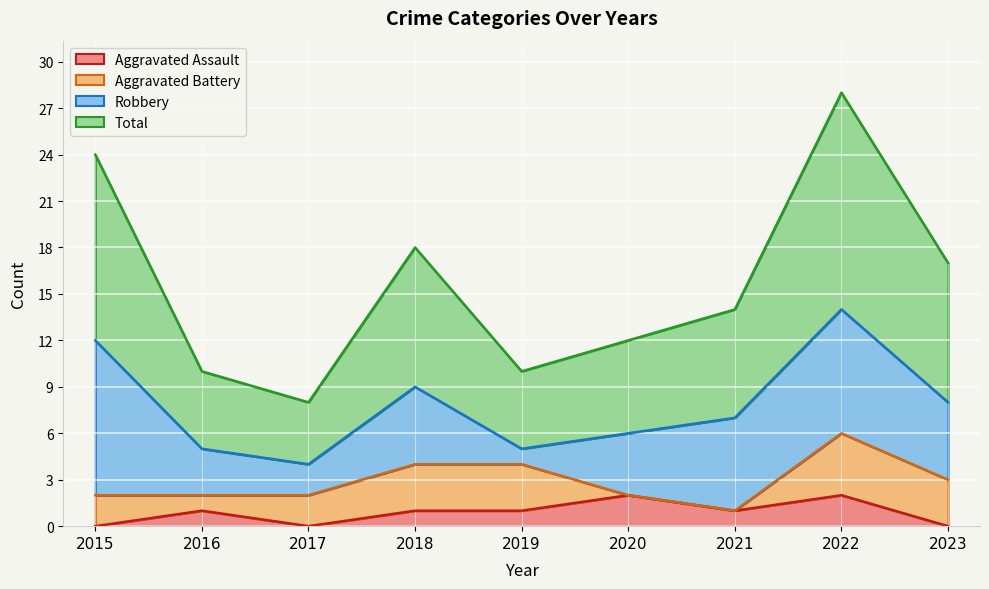

Which series has the widest spread of values?

Total